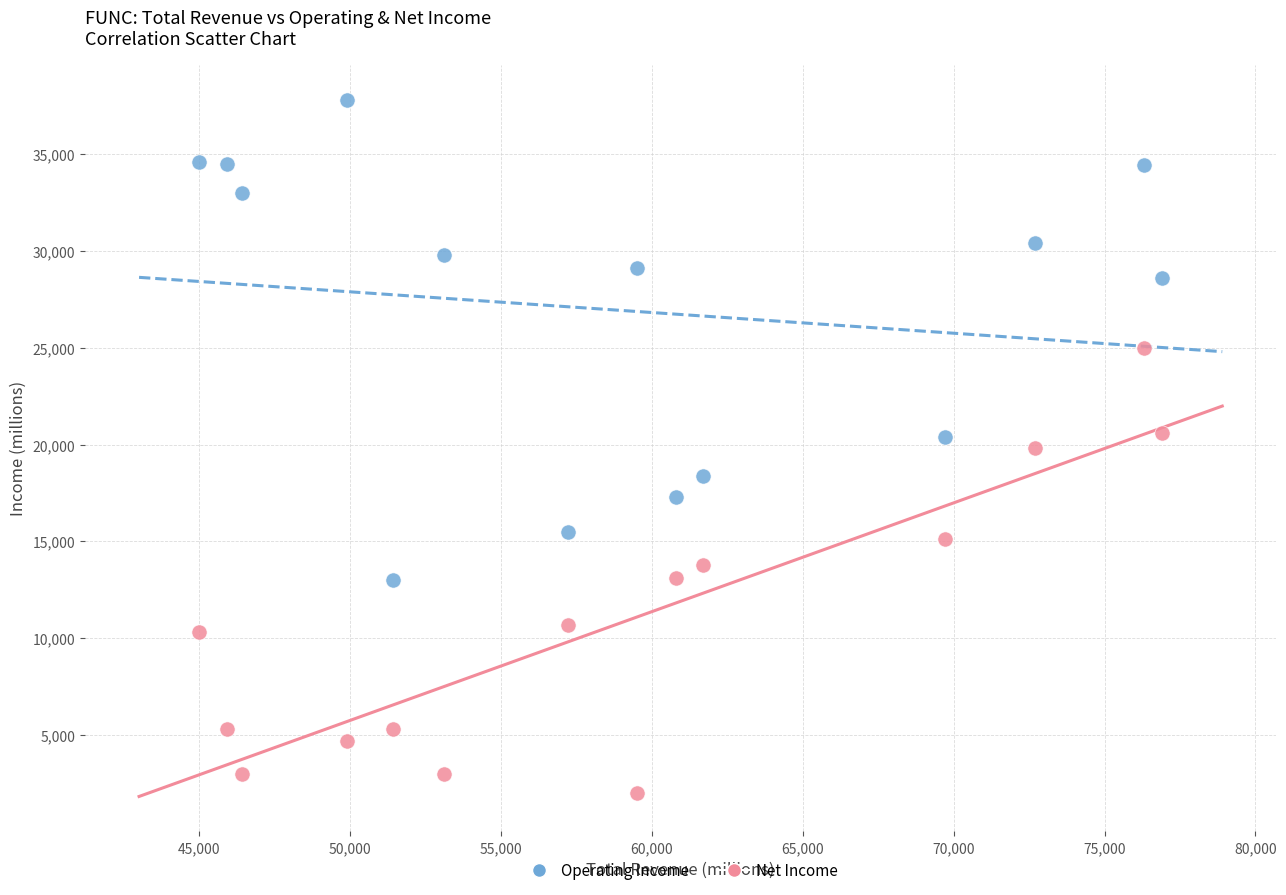

Across all data points, what is the range of X values (max minus min)?

31900